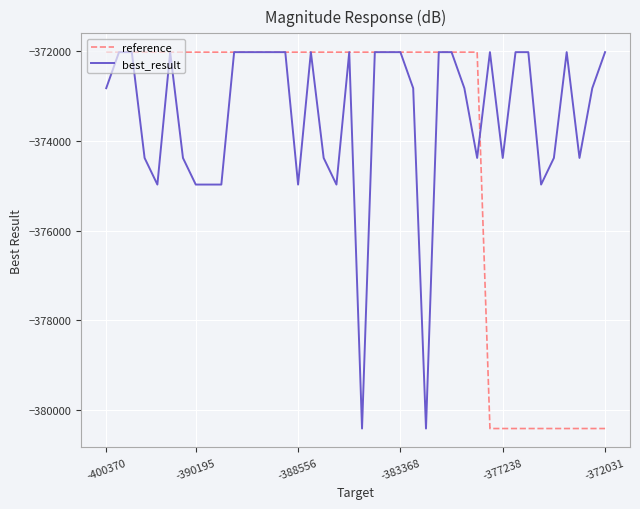

How many values in the best_result series are below -372031?

20